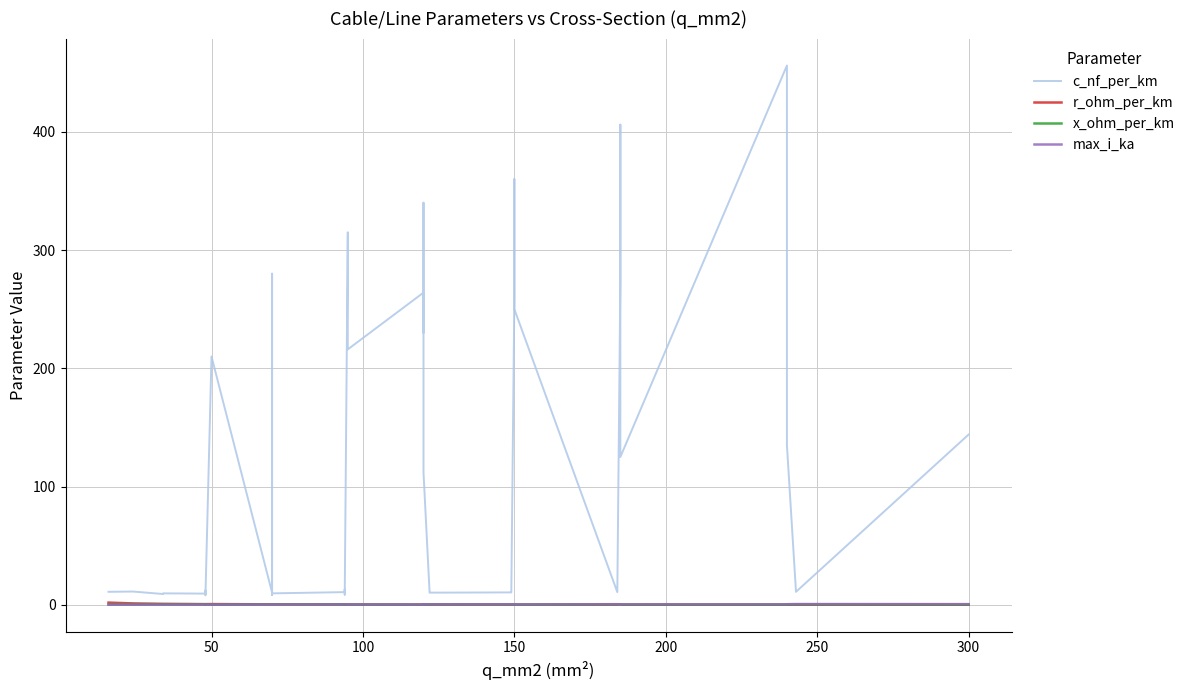

What is the value of the c_nf_per_km point at the 20th from the left?

216.0